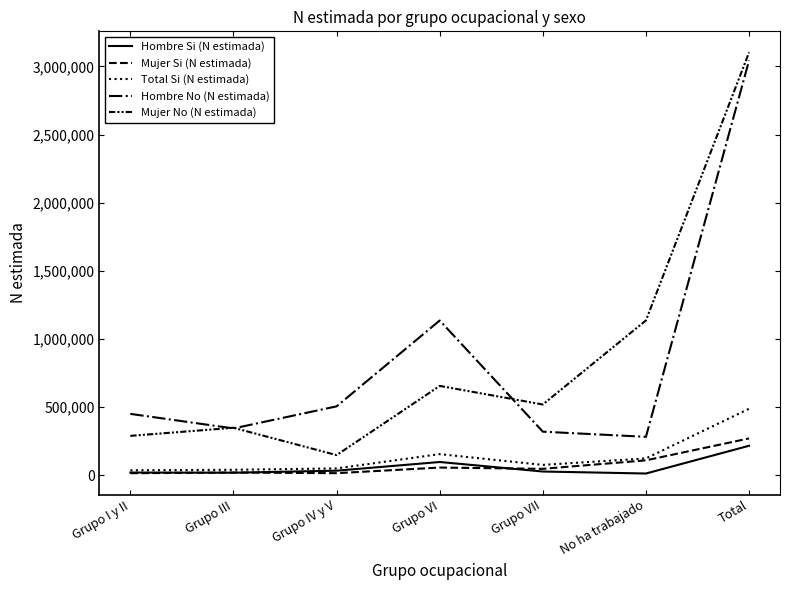

Which series has the largest range (max minus min)?

Mujer No (N estimada)